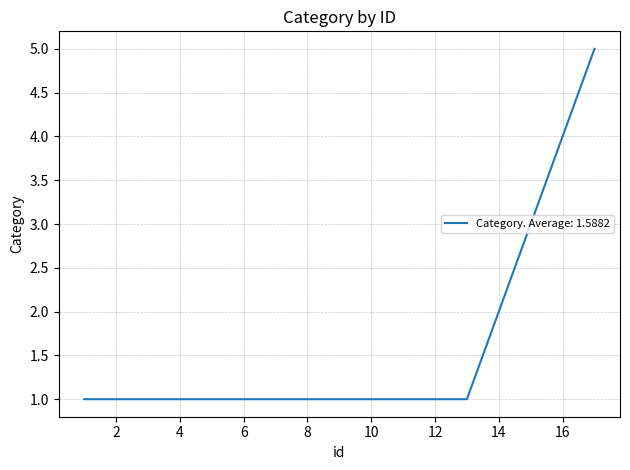

What is the sum of all values?

27